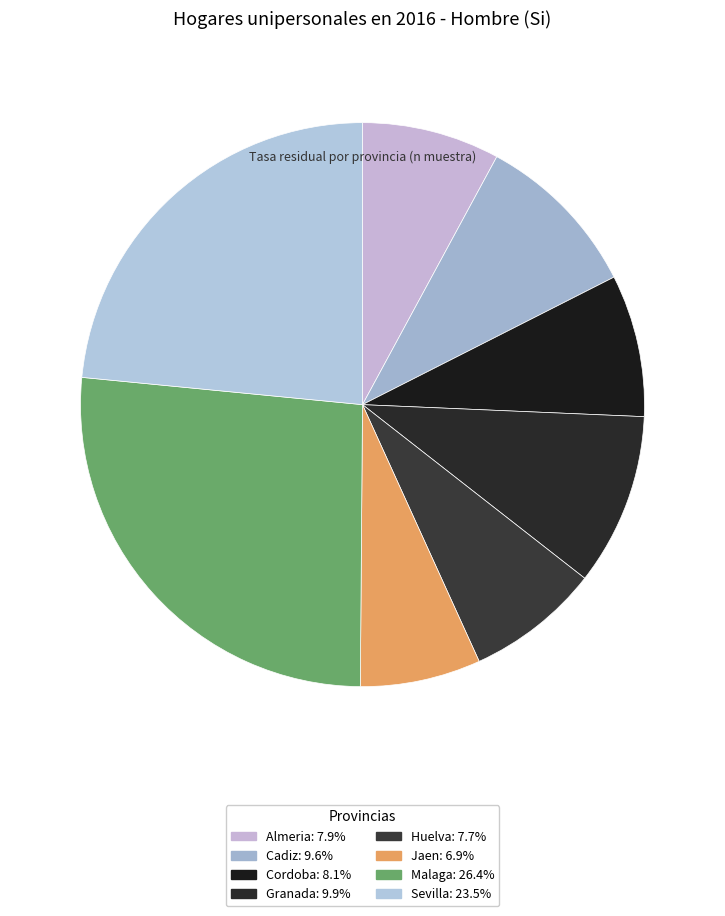

Which slice is the largest?

Malaga